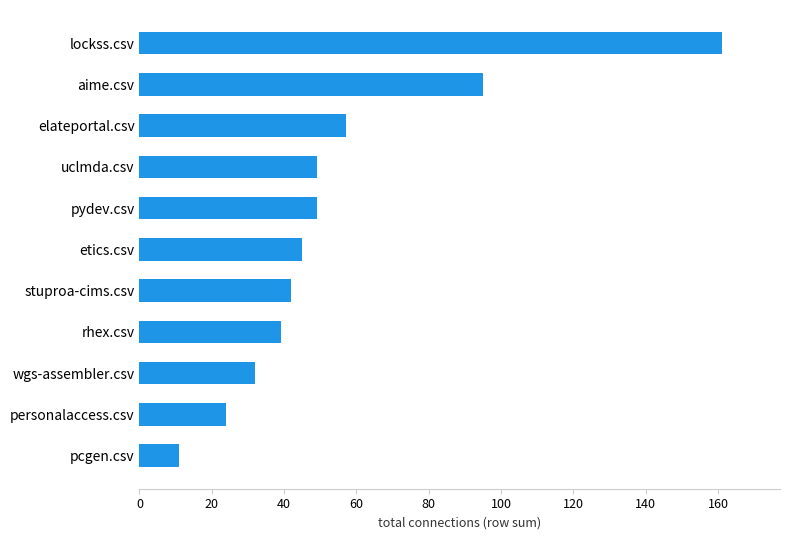

What is the greatest value displayed?

161